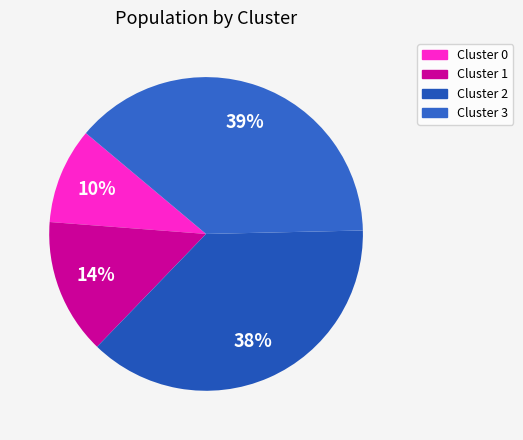

Is there a majority slice in this chart?

No